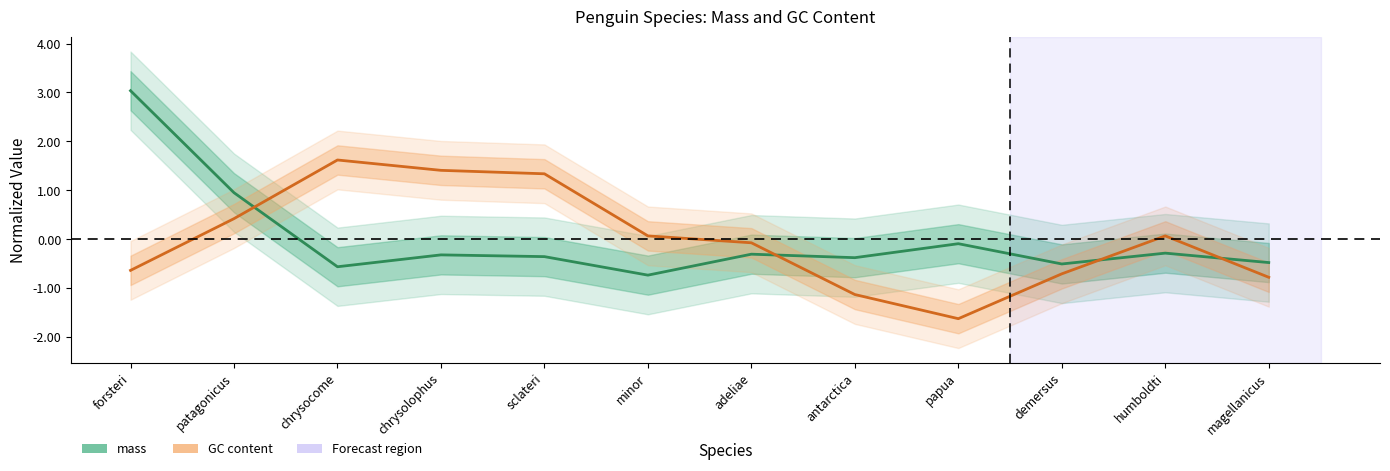

What is the difference between the highest and lowest values at adeliae?

0.2